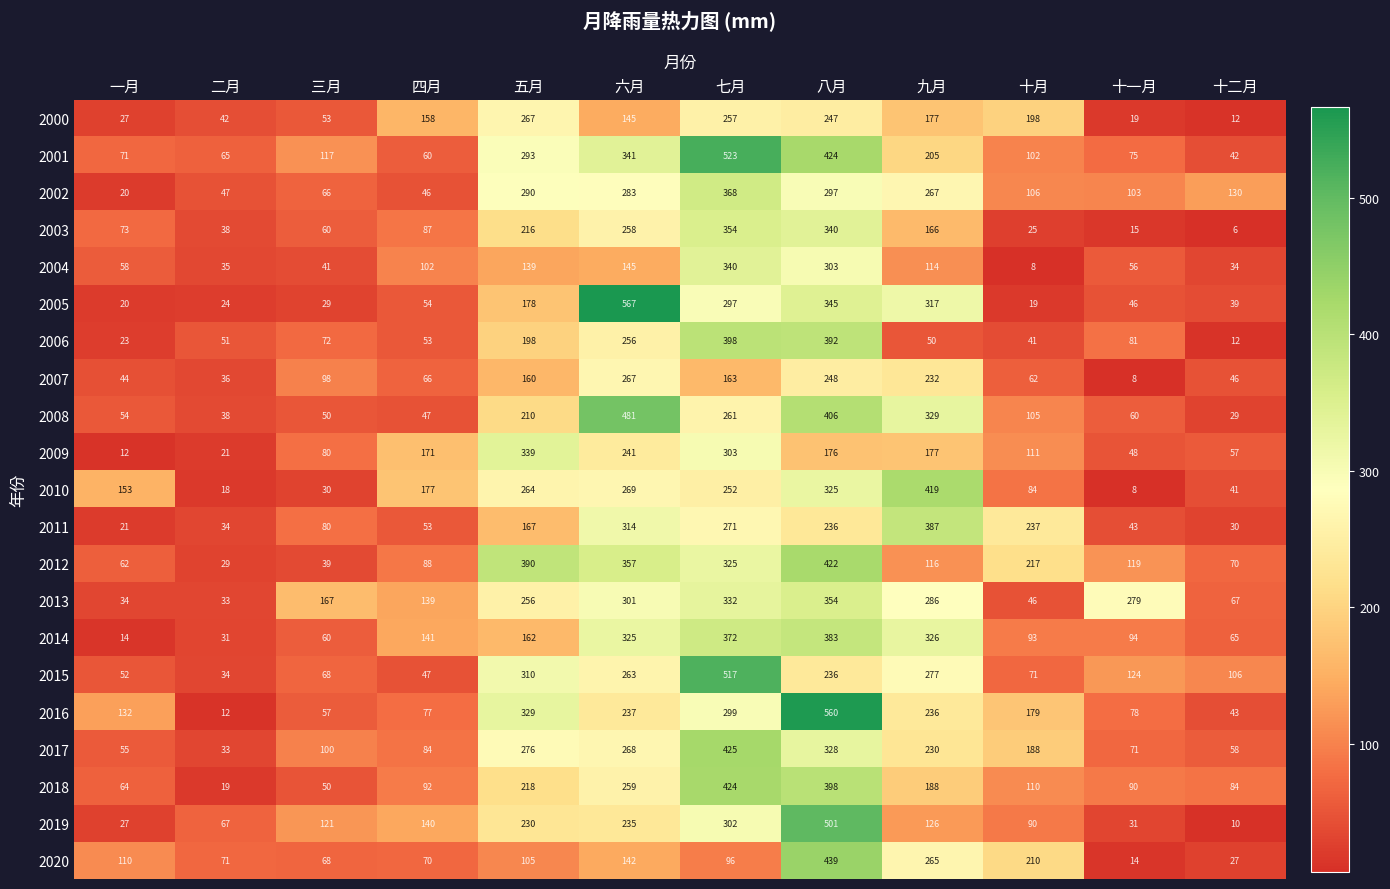

What is the difference between the maximum and second lowest values in the 2013 series?

320